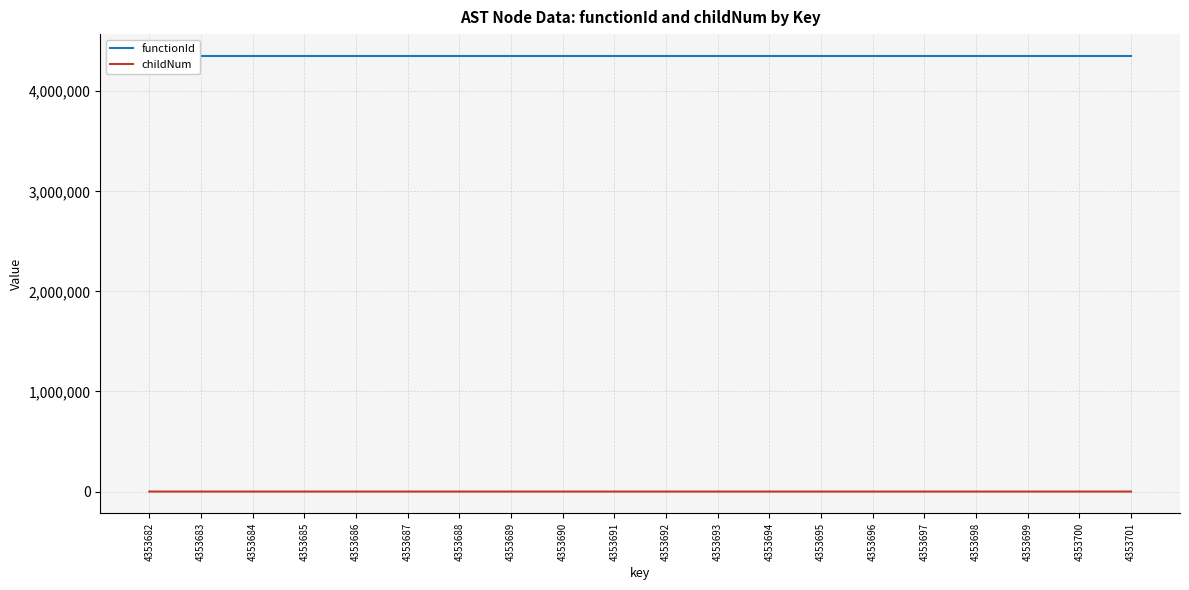

True or false: functionId and childNum intersect in this chart.

False